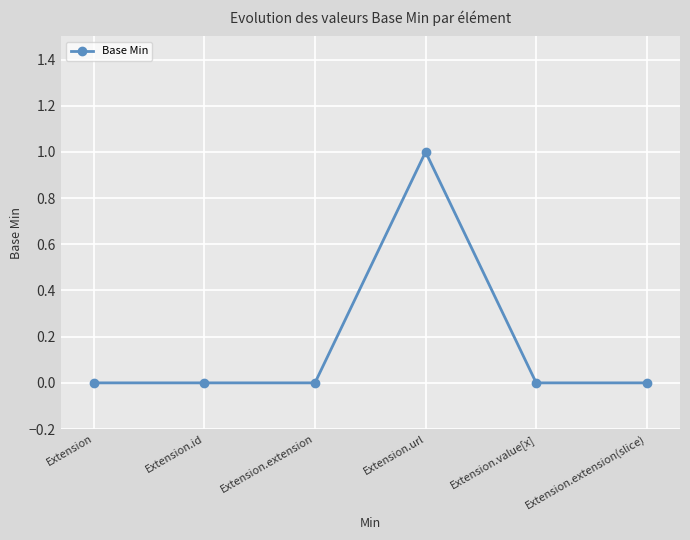

Is it true that the value at Extension.value[x] is 0?

True